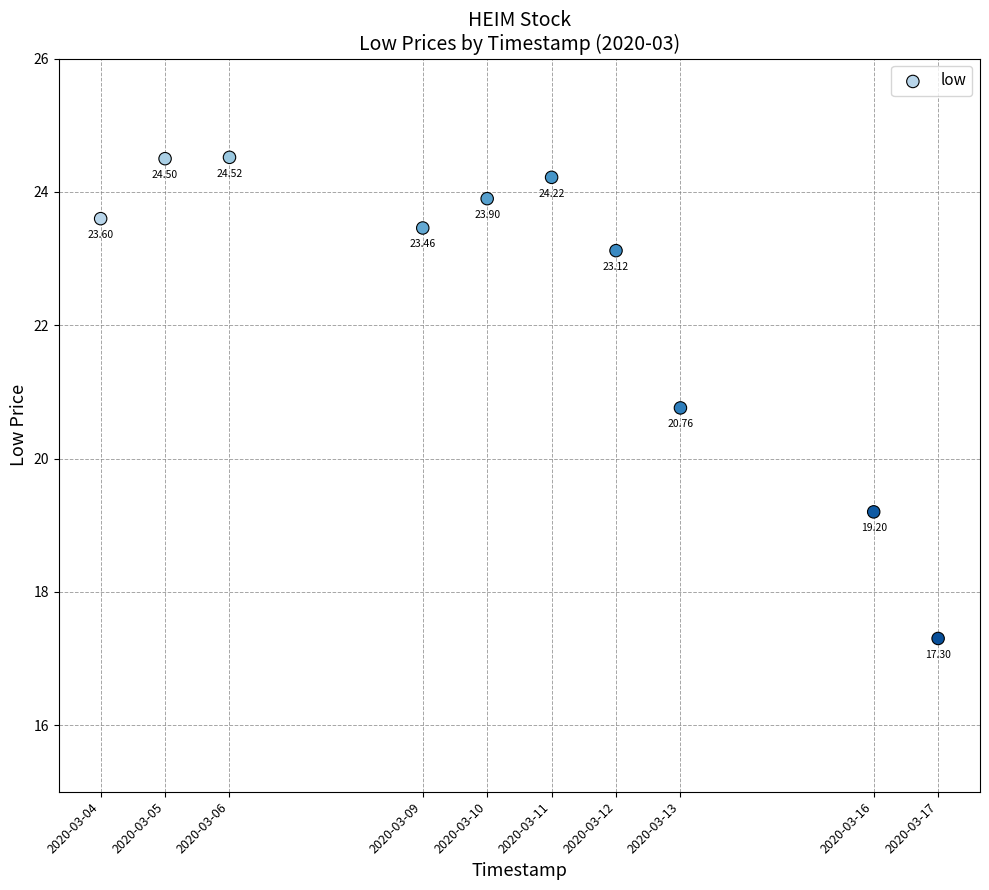

What is the range of X values (max minus min)?

1123200.0